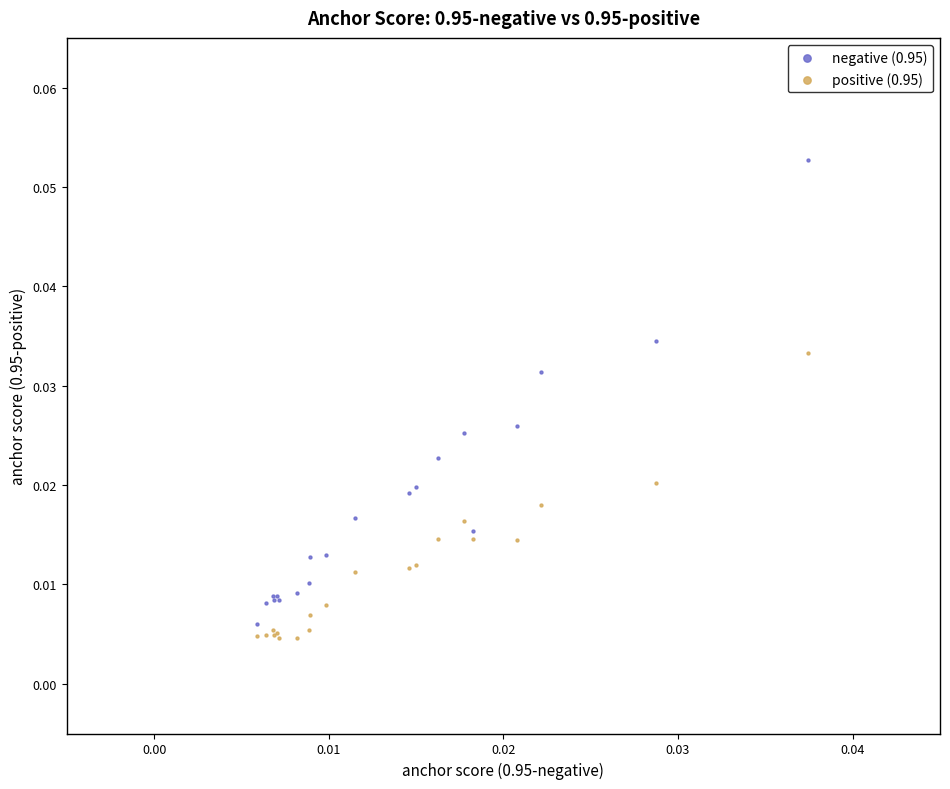

Which series reaches the maximum Y coordinate?

negative (0.95)